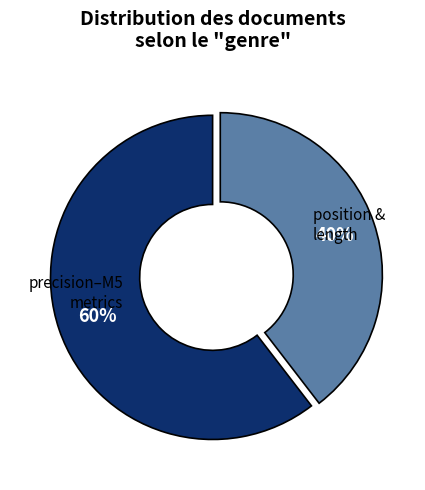

To the nearest percent, what is the average slice percentage?

50%